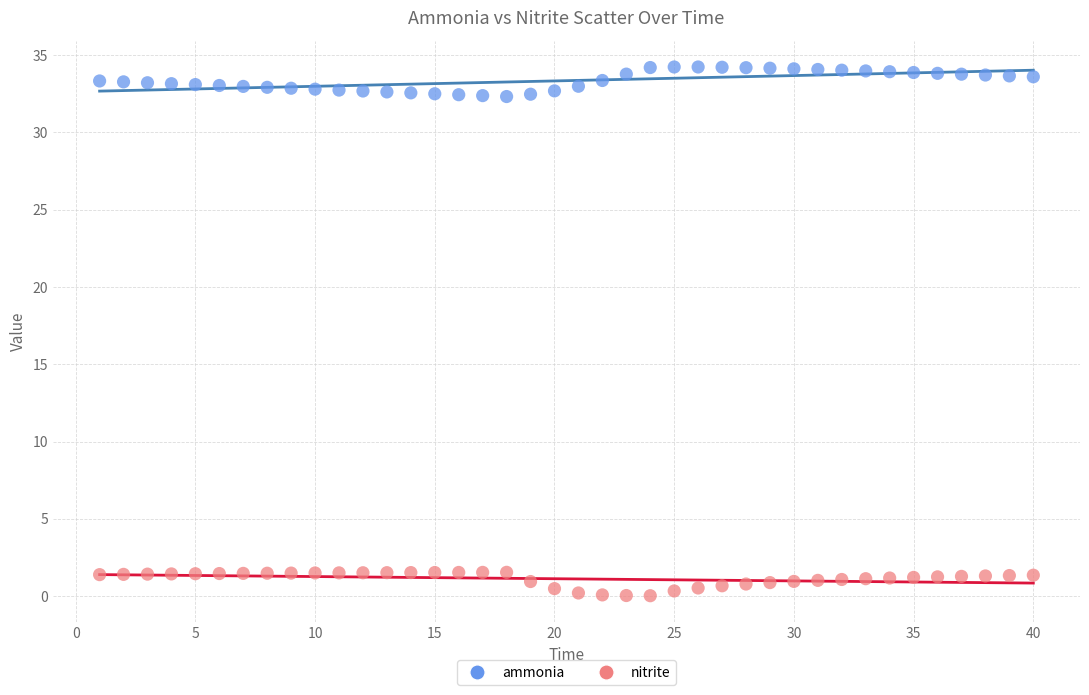

Across all data points, what is the range of Y values (max minus min)?

34.2